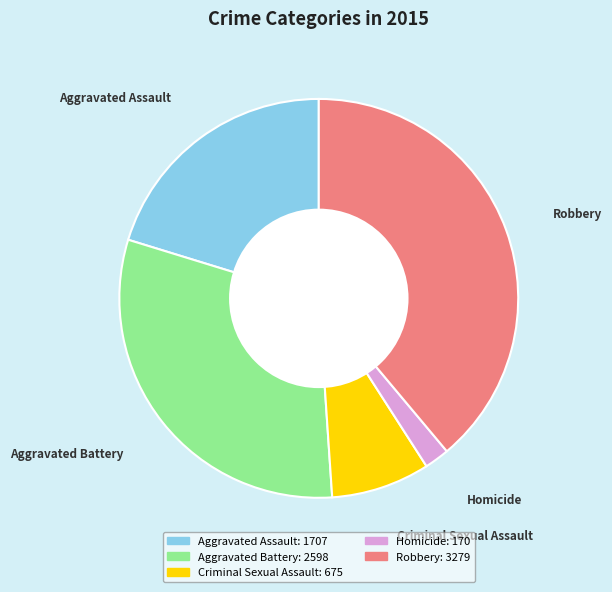

Rank the categories by value from highest to lowest.

Robbery, Aggravated Battery, Aggravated Assault, Criminal Sexual Assault, Homicide